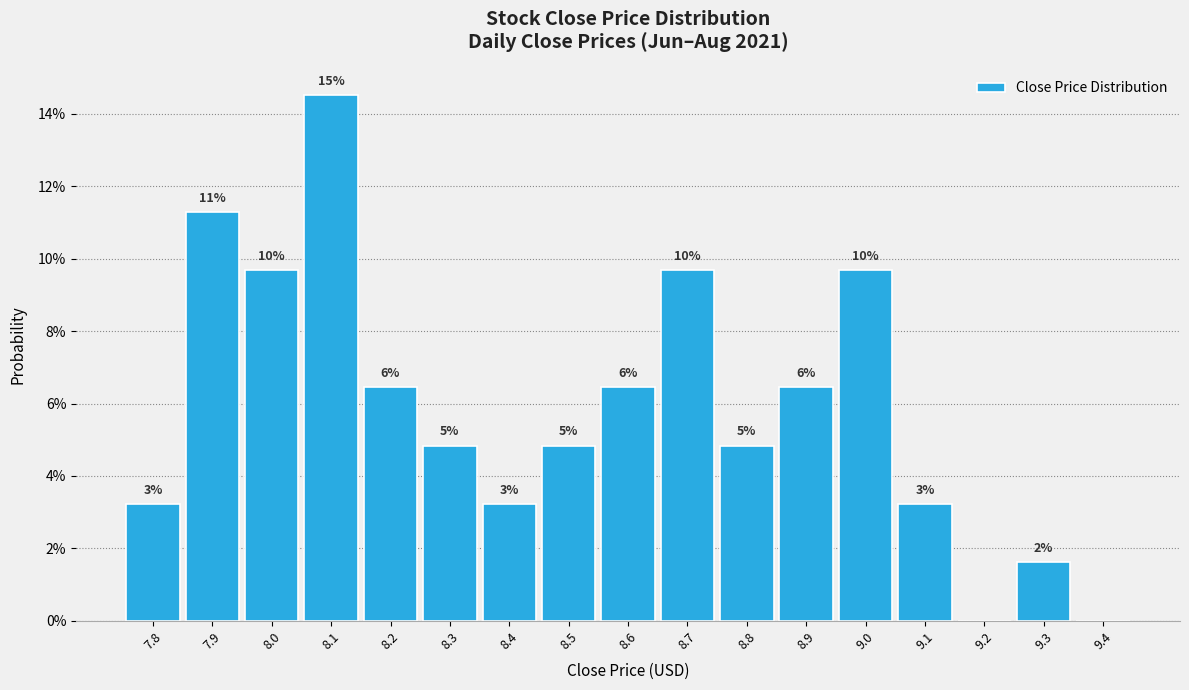

Are the bars horizontal?

No